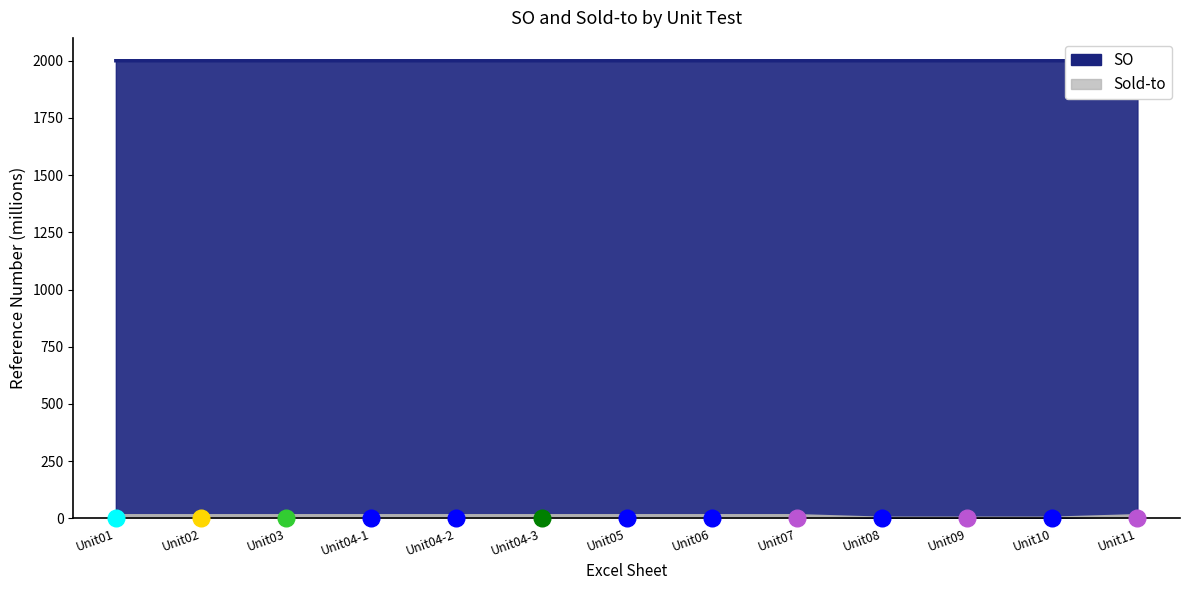

List the labels in order of Sold-to value, smallest first.

Unit08, Unit09, Unit10, Unit02, Unit03, Unit04-1, Unit04-2, Unit04-3, Unit05, Unit06, Unit07, Unit11, Unit01